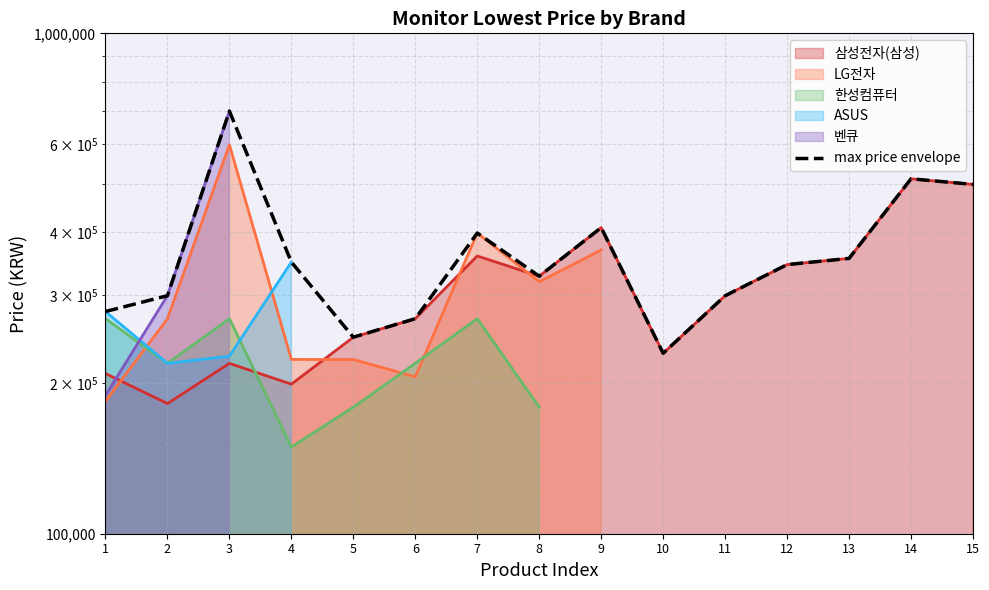

List the labels in order of value, largest first.

3, 14, 15, 9, 7, 13, 4, 12, 8, 2, 11, 1, 6, 5, 10